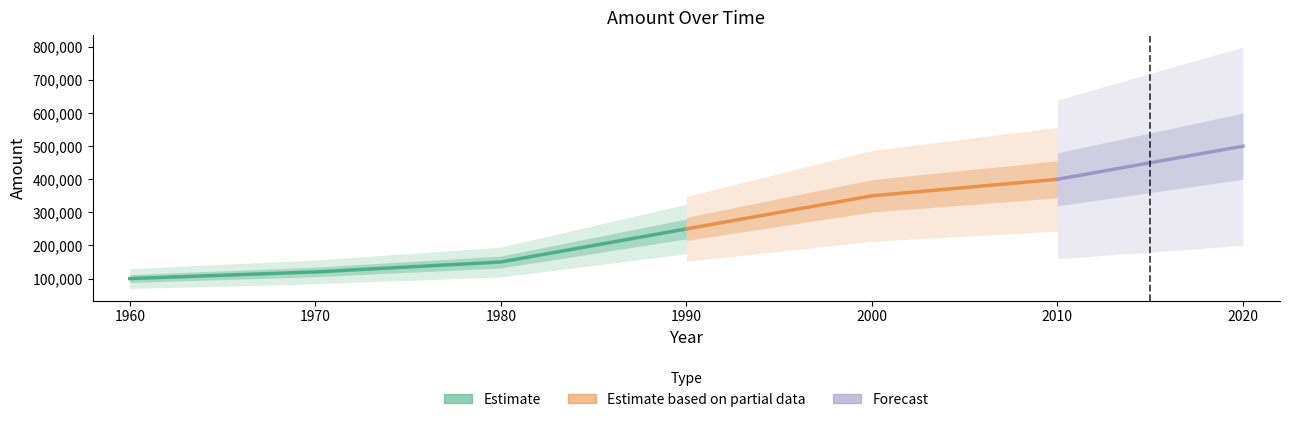

What is the value of the 1st point from the left?

100000